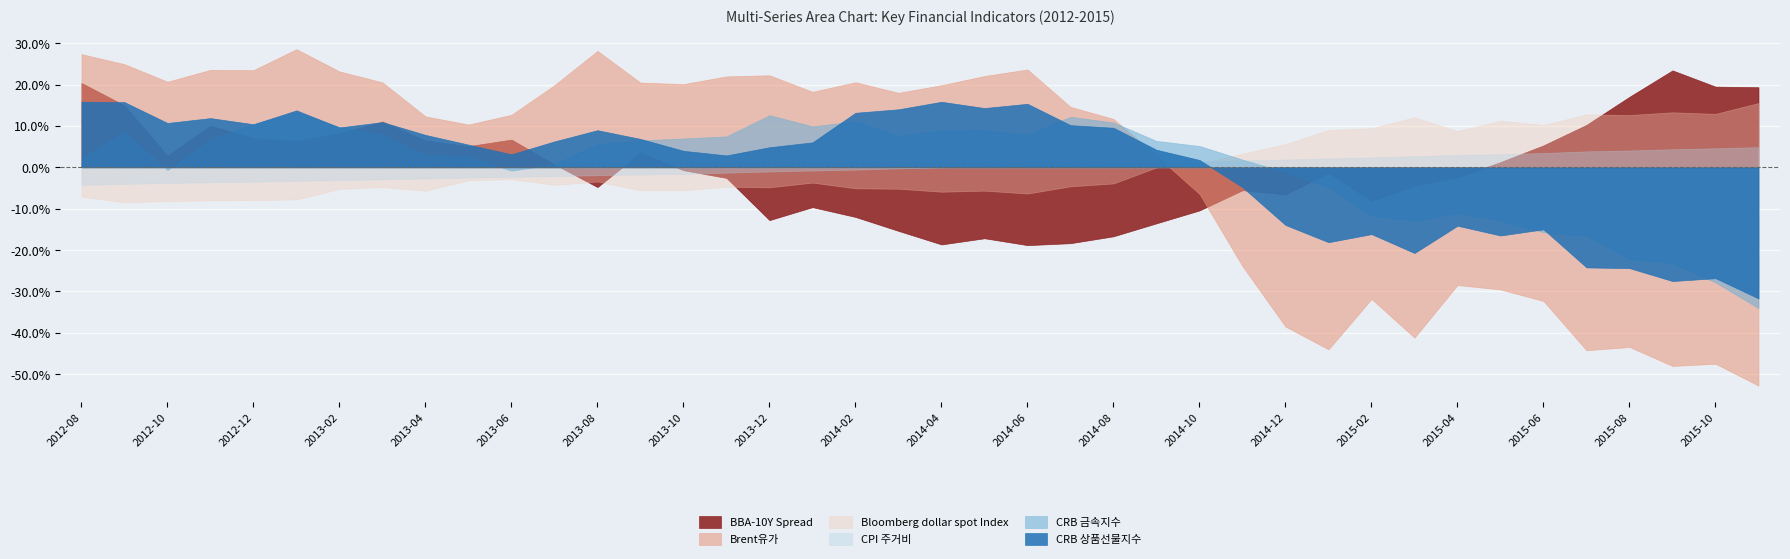

Which series has the largest total across all categories?

CRB 금속지수